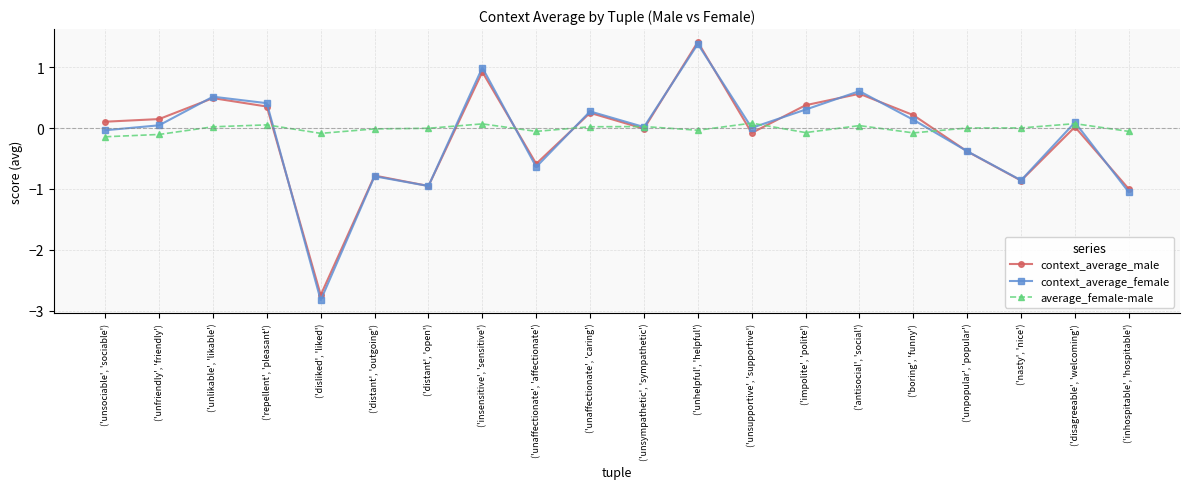

Which category has the lowest value across all series?

('disliked', 'liked')